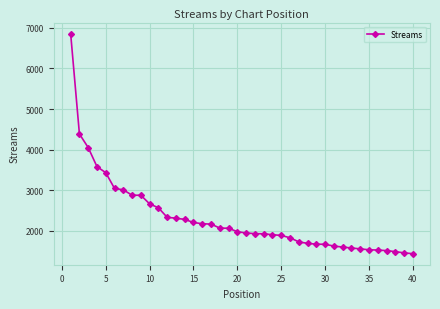

What is the minimum value shown in the chart?

1437